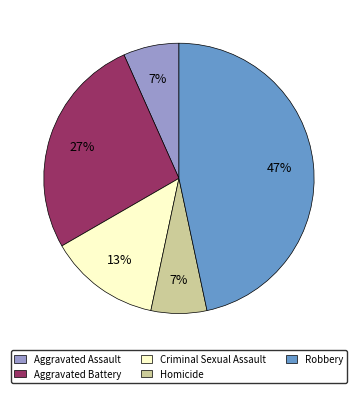

The Aggravated Battery slice represents 27% of the pie. True or false?

True